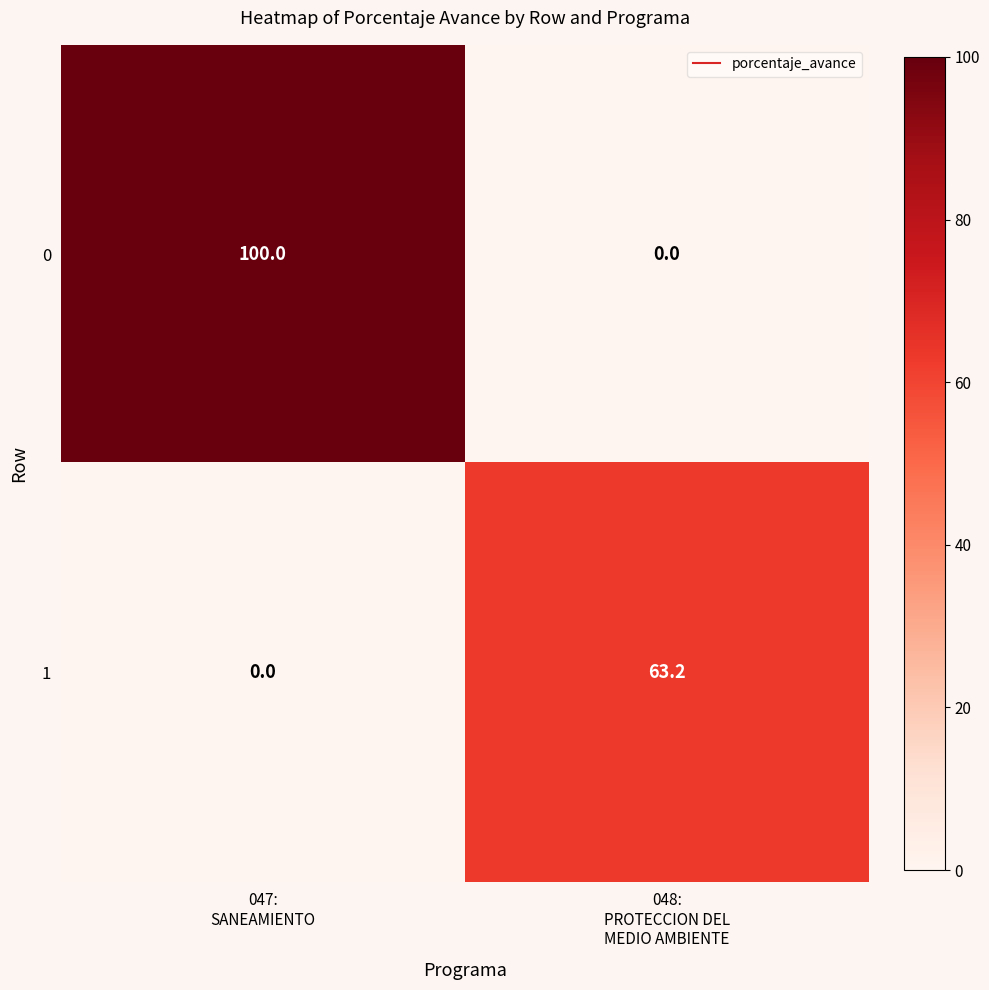

What is the maximum value shown in the chart?

100.0